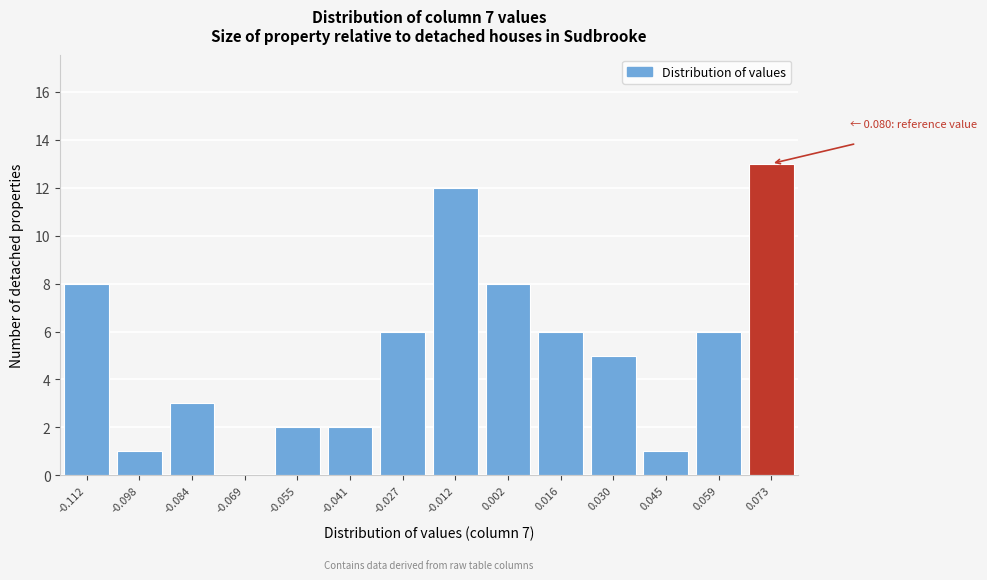

Reading right to left, extract all data points from this chart.

0.073=13	0.059=6	0.045=1	0.030=5	0.016=6	0.002=8	-0.012=12	-0.027=6	-0.041=2	-0.055=2	-0.069=0	-0.084=3	-0.098=1	-0.112=8